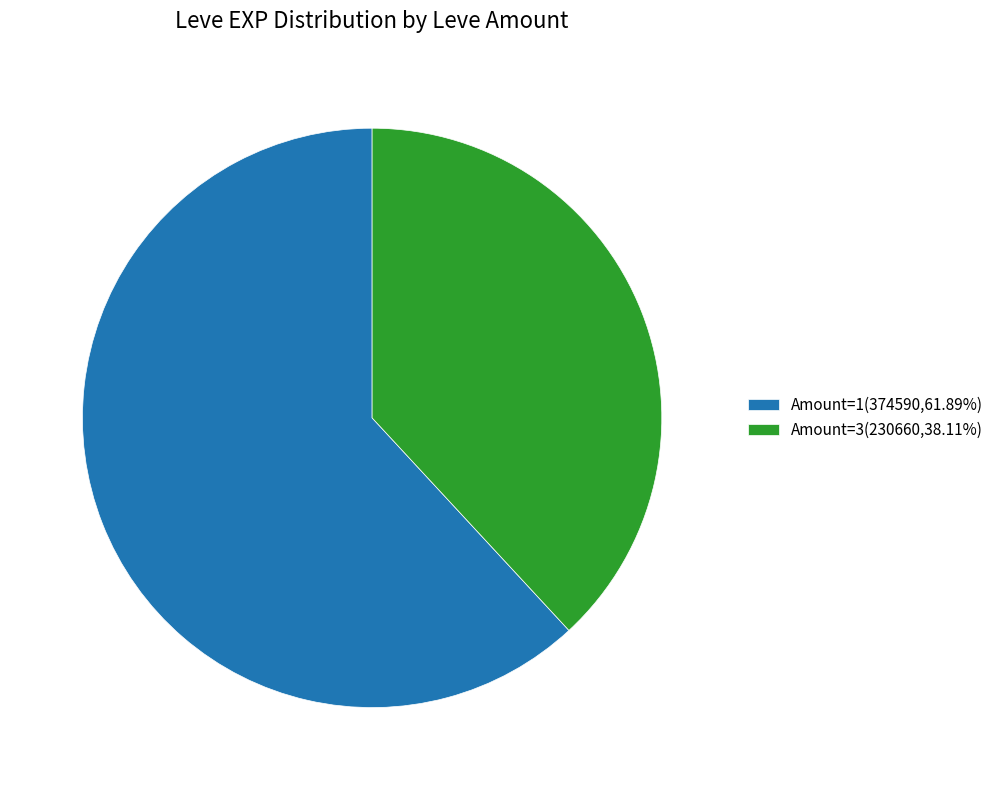

What is the ratio of the value at Amount=3(230660,38.11%) to the value at Amount=1(374590,61.89%)?

0.6